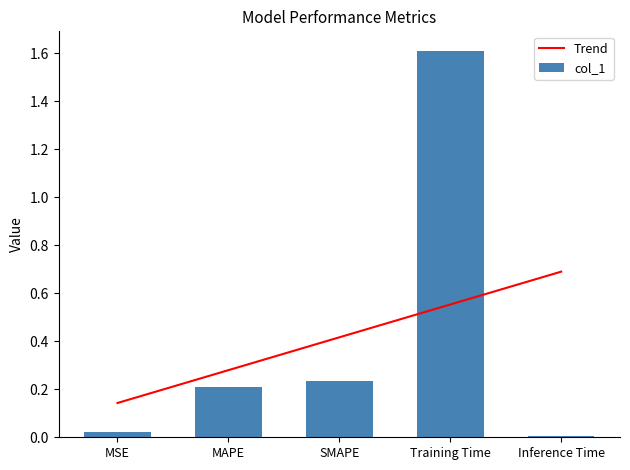

The col_1 series shows 0.2 at MAPE. True or false?

True